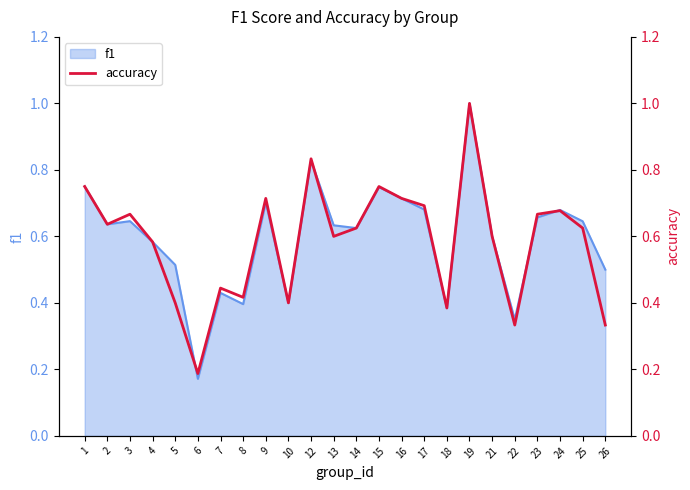

Is it true that f1 equals 0.5 at 16?

False